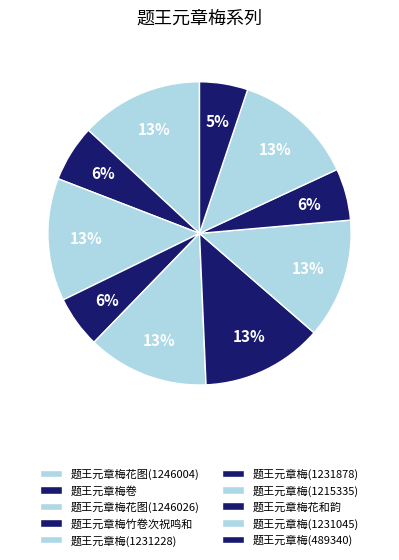

Count the number of slices in the pie.

10